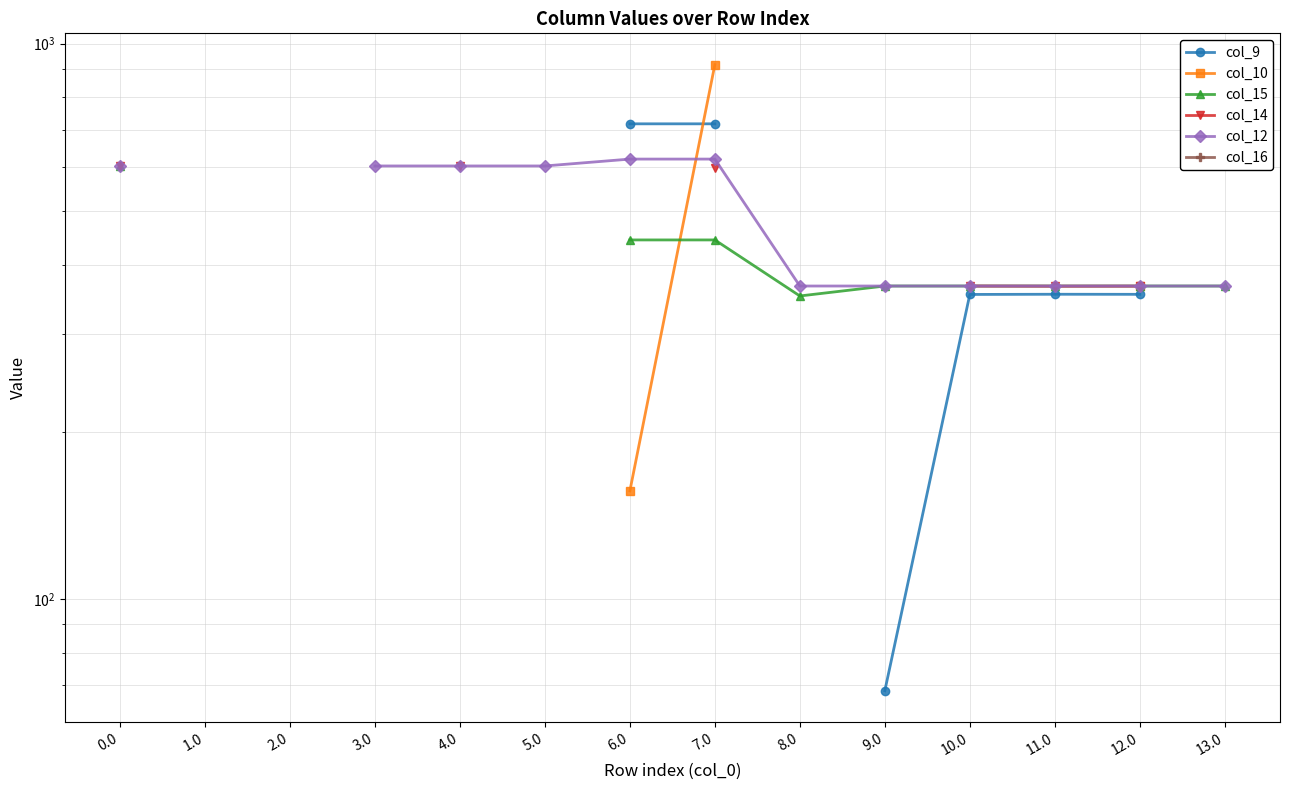

What are all the series names shown in the legend?

col_9, col_10, col_15, col_14, col_12, col_16